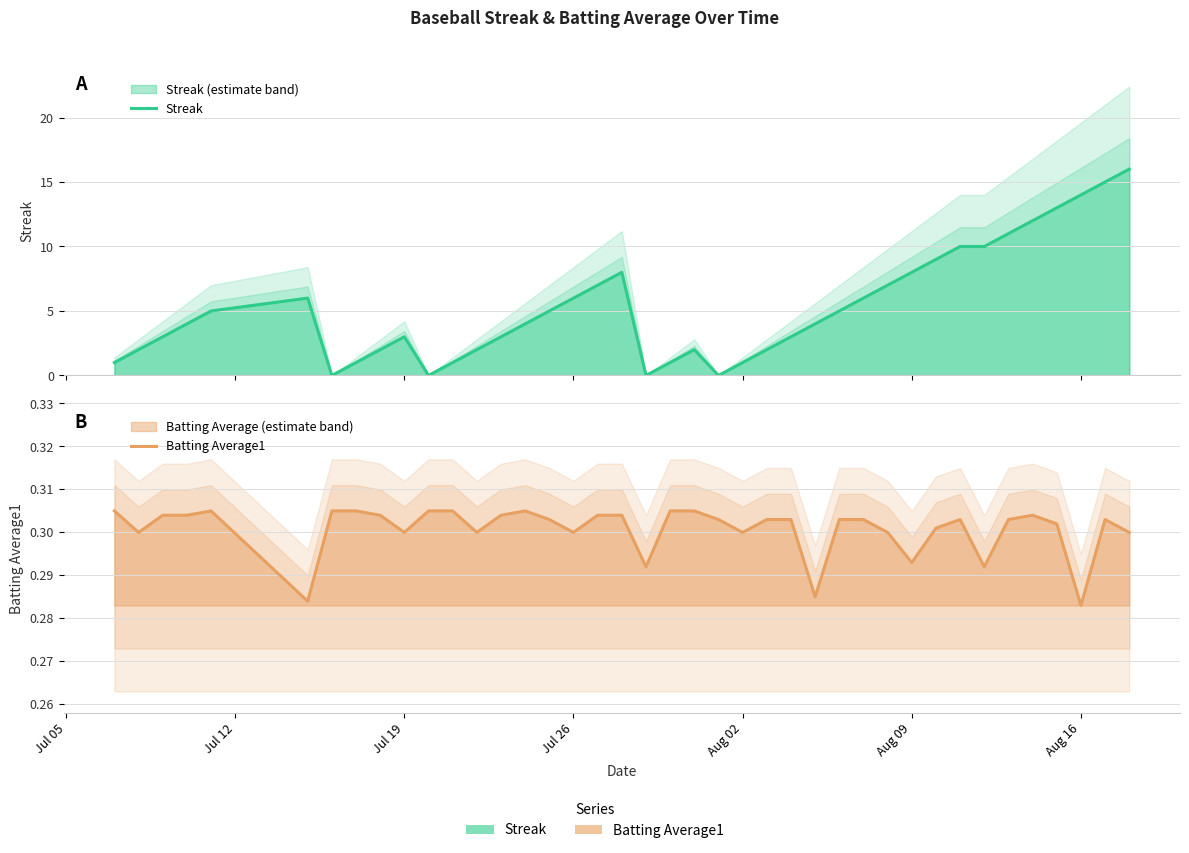

True or false: Batting Average1 and Streak cross at least once.

True